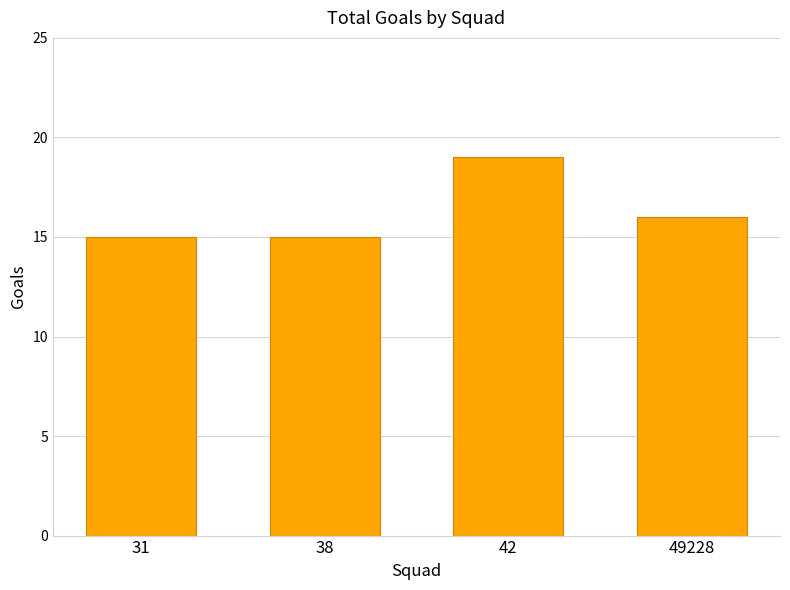

What is the value of the 1st bar from the left?

15